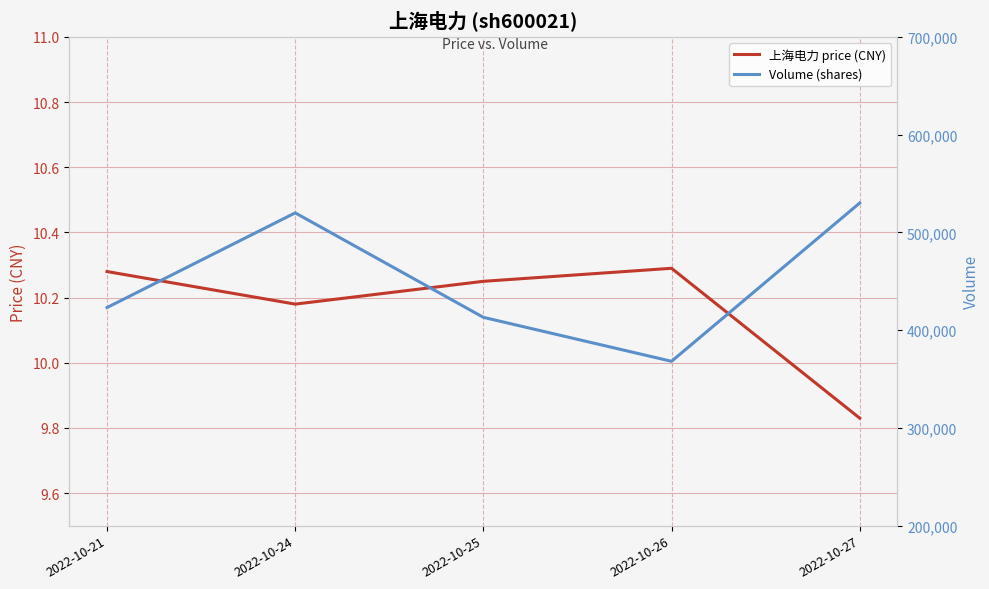

List the series in order of their overall mean, lowest first.

上海电力 price (CNY), Volume (shares)